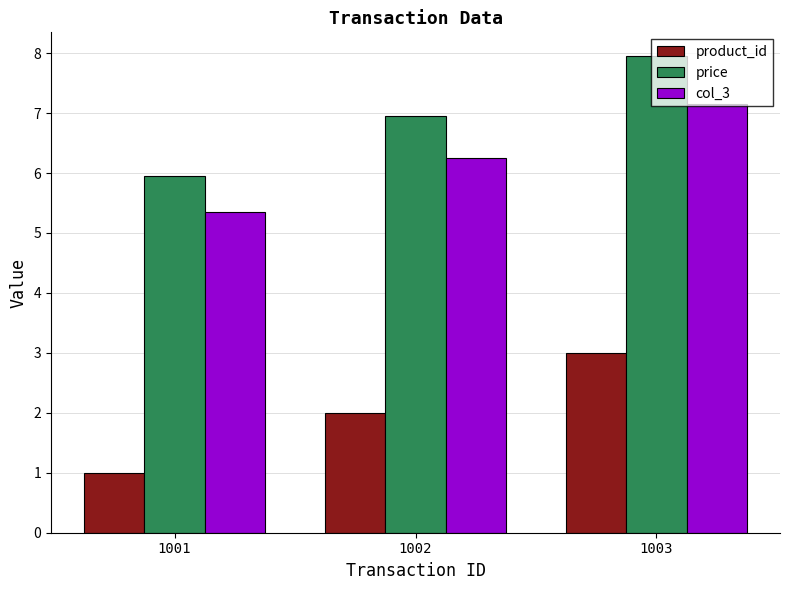

What is the difference between the maximum and minimum values in the col_3 series?

1.8